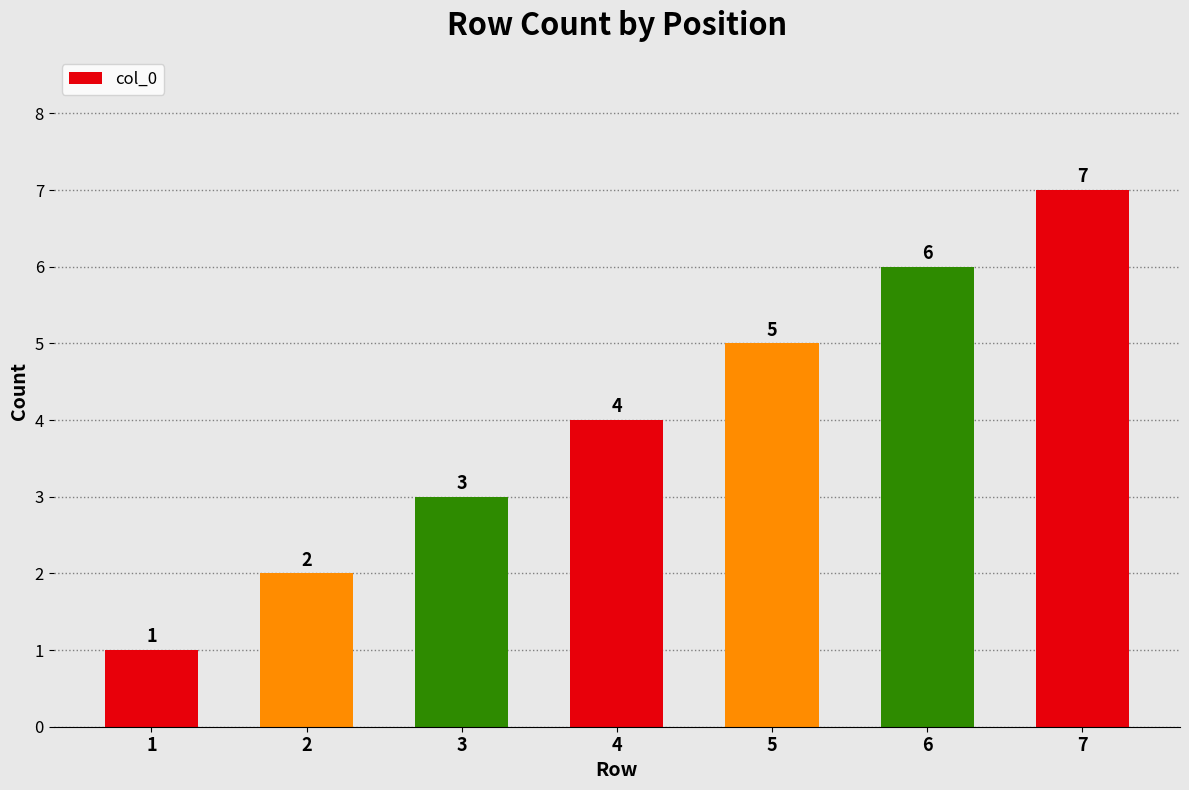

List the labels in order of value, largest first.

7, 6, 5, 4, 3, 2, 1